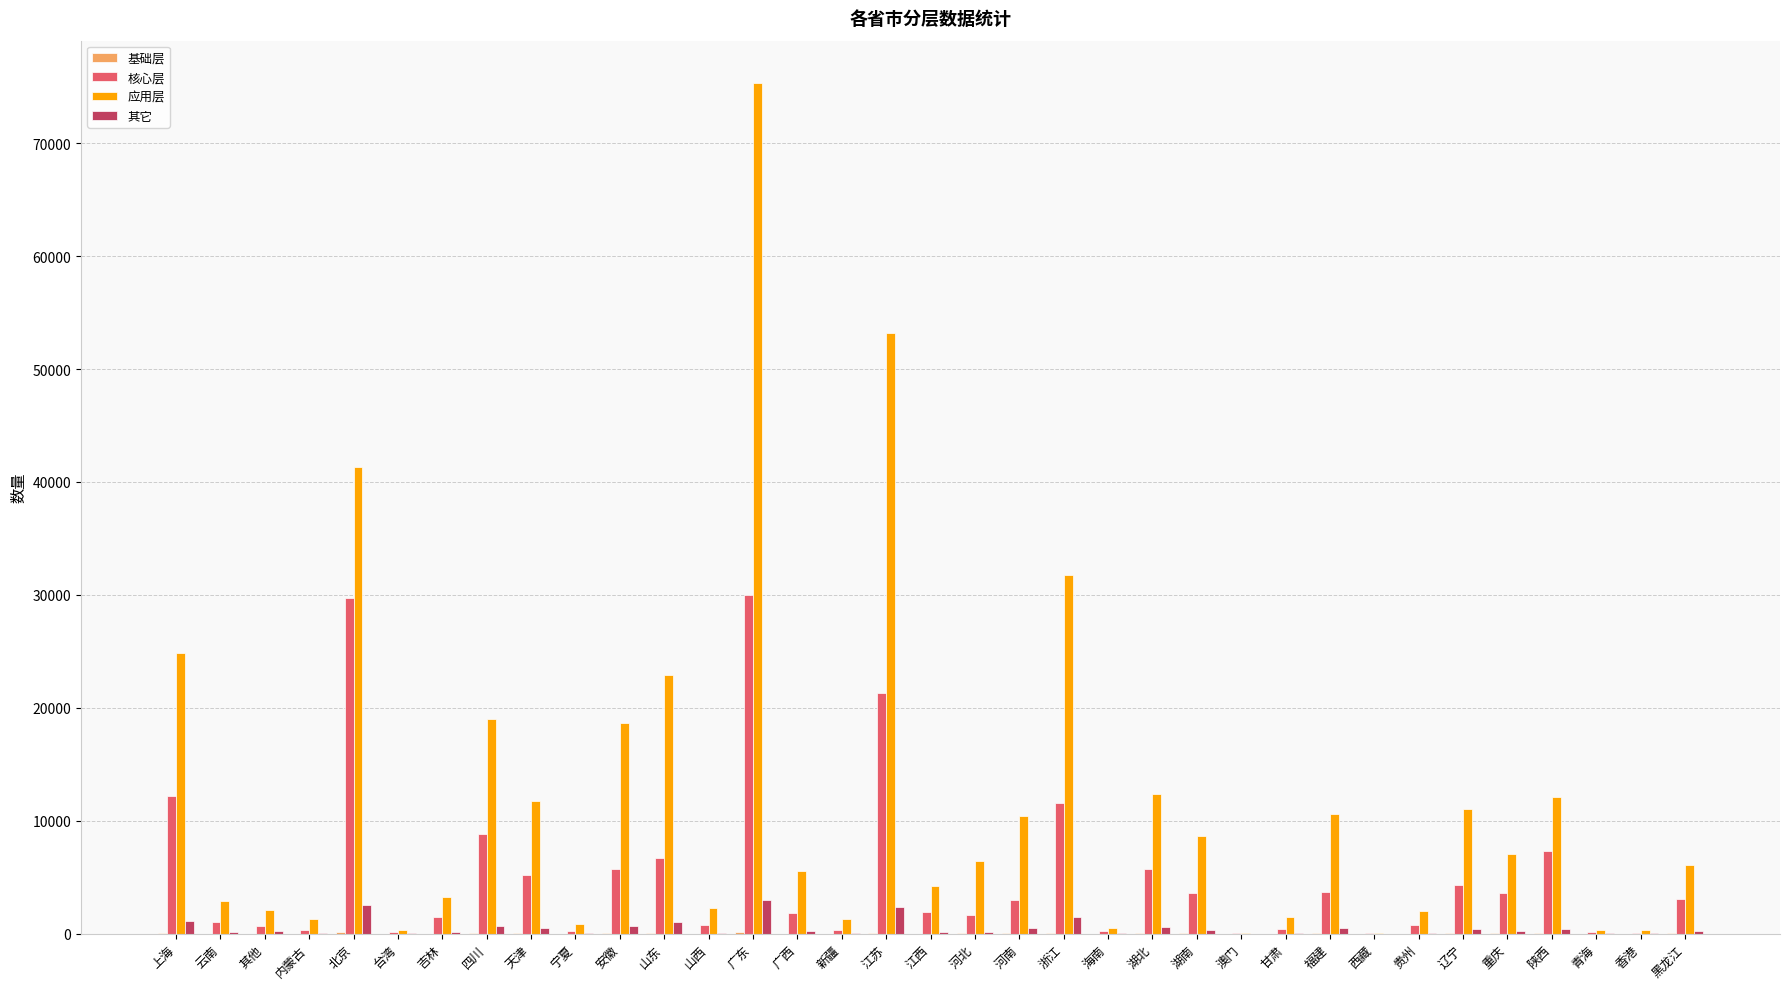

Which category has the highest value across all series?

广东